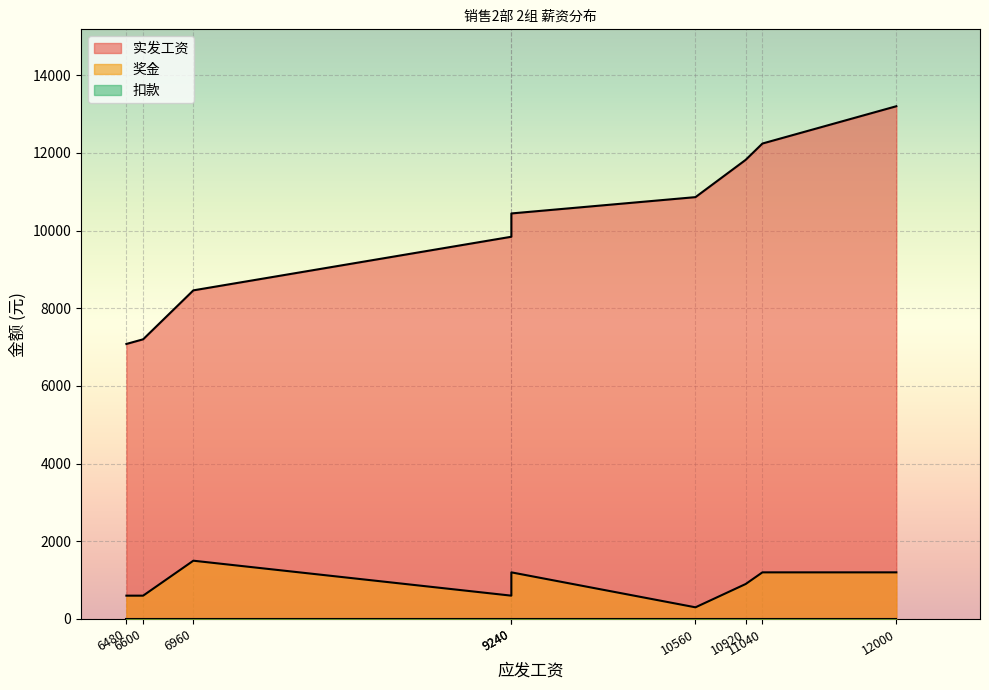

Which series has the largest total across all categories?

实发工资